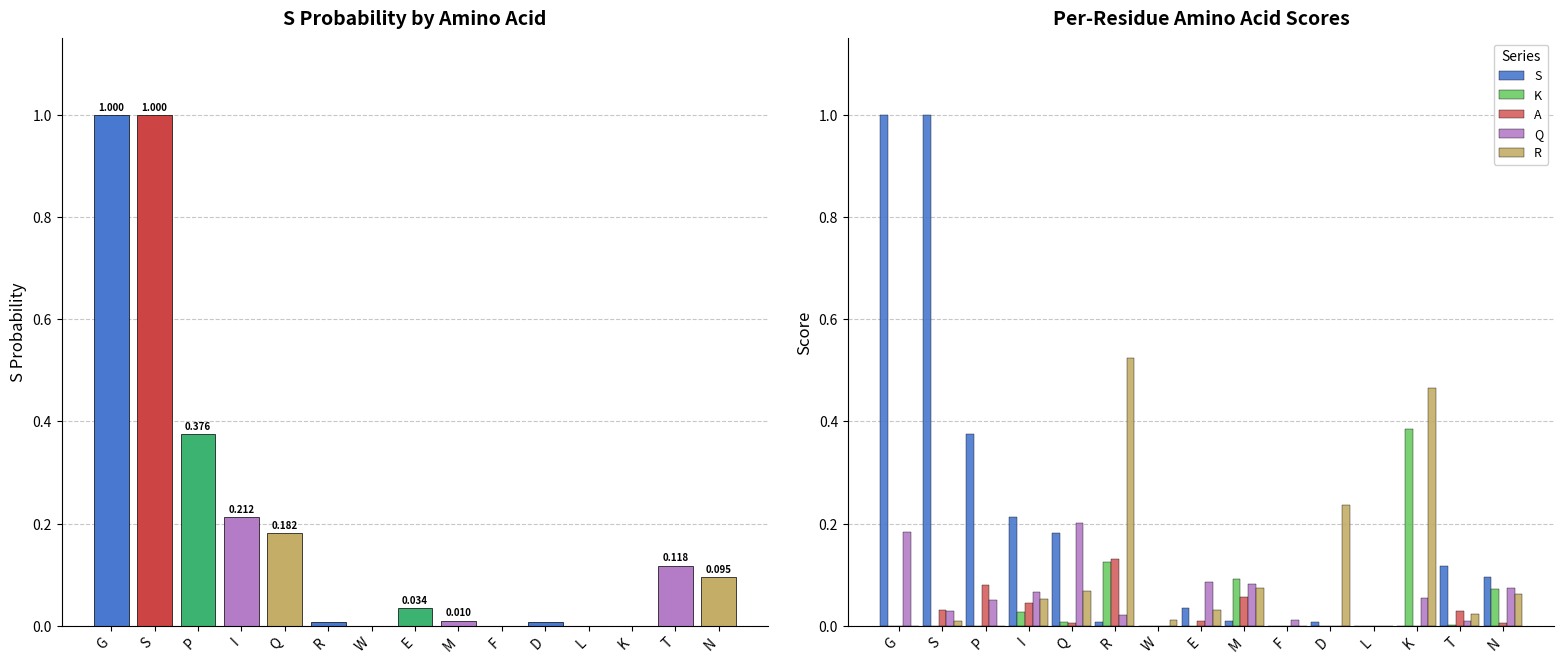

What position from the right is N?

1